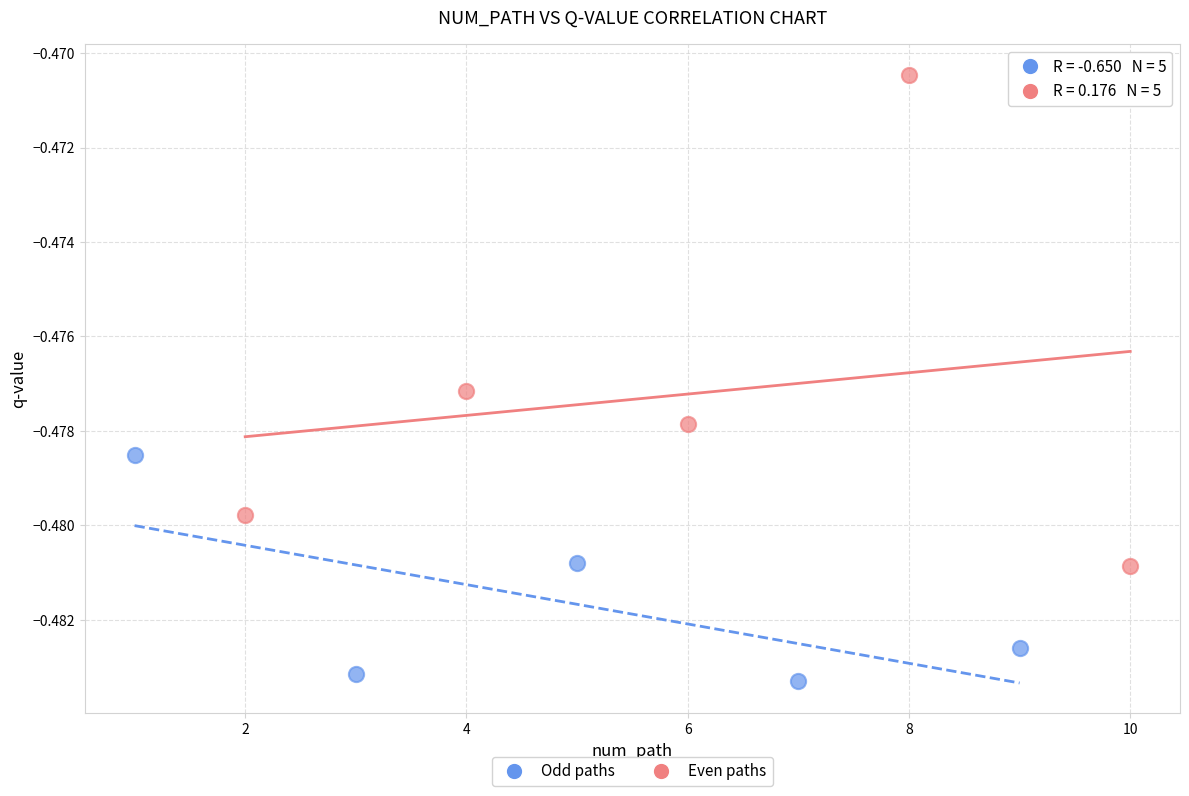

Which series reaches the maximum Y coordinate?

Even paths